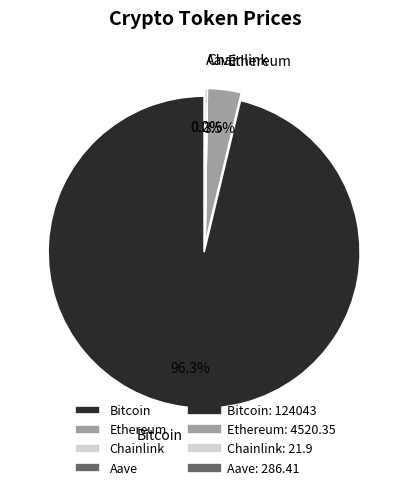

Does Bitcoin represent more than half of the total?

Yes